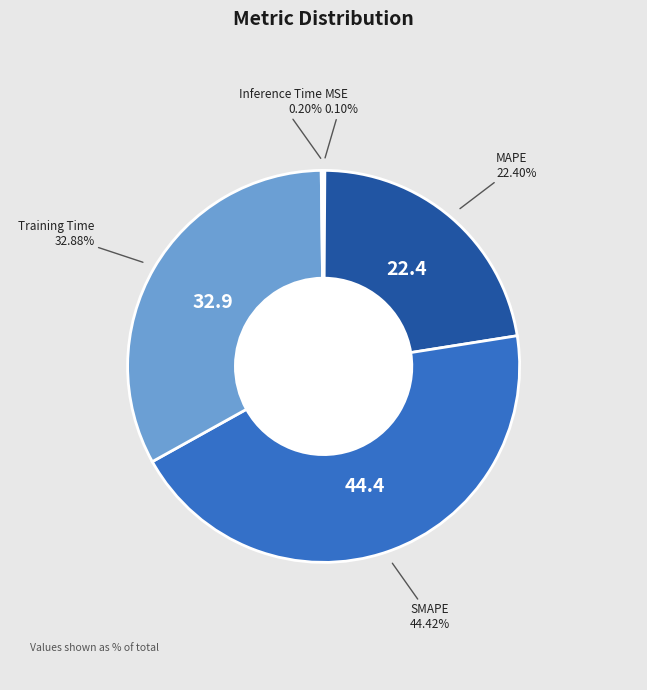

The Training Time slice represents 25% of the pie. True or false?

False